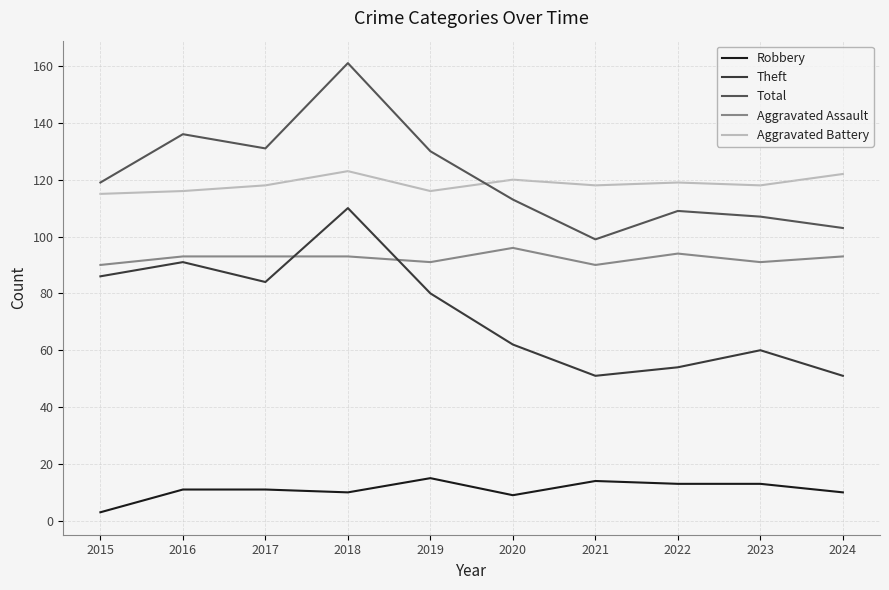

At which category is the sum across all series the highest?

2018